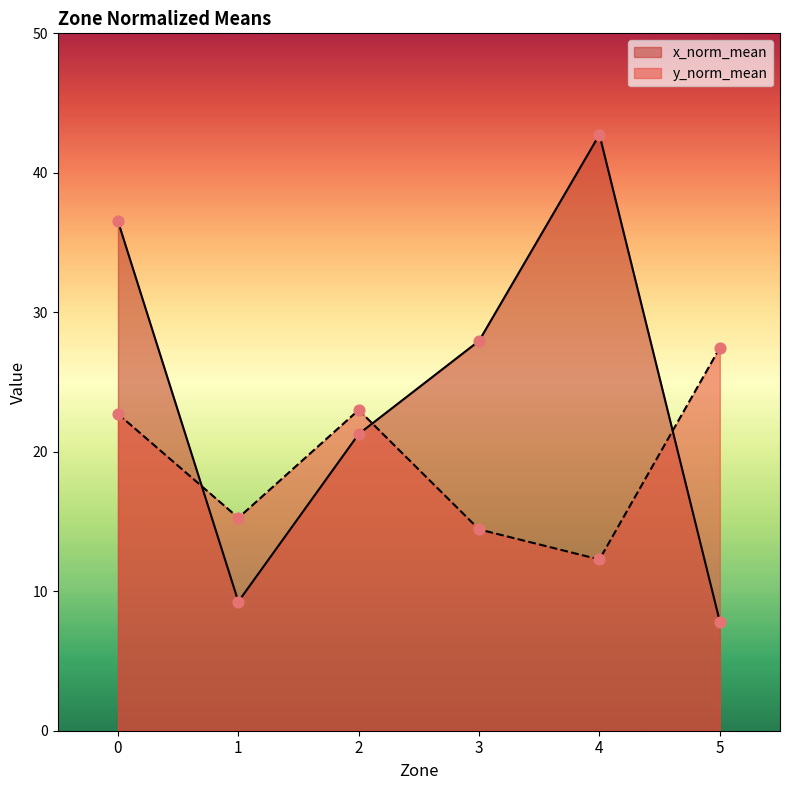

What are all the series names shown in the legend?

x_norm_mean, y_norm_mean